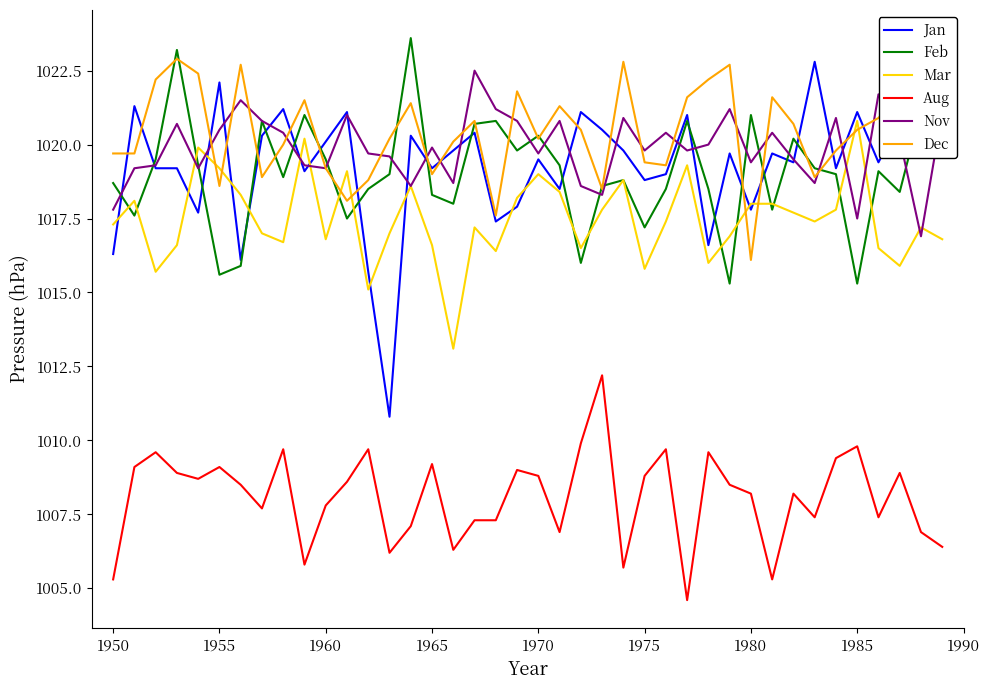

True or false: Aug and Mar intersect in this chart.

False